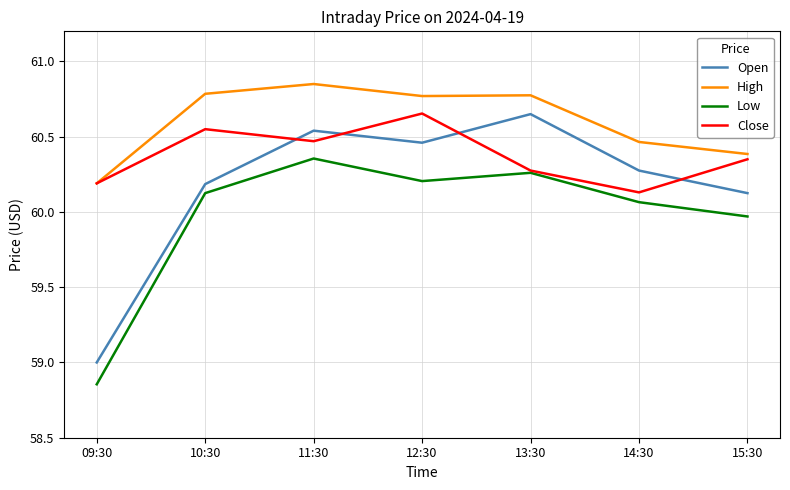

How many categories are shown in the chart?

7